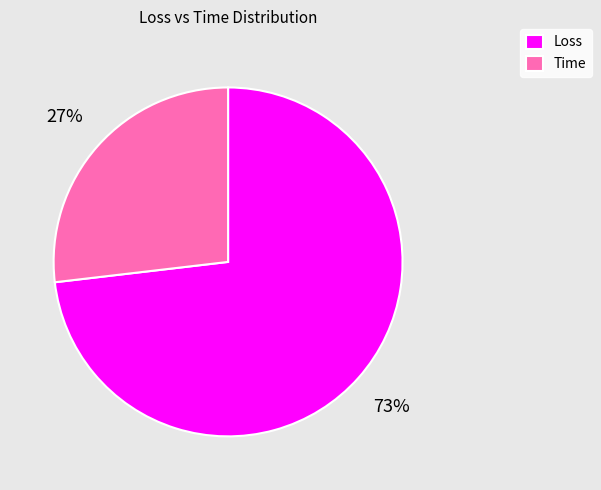

Which slice represents more than half of the pie?

Loss